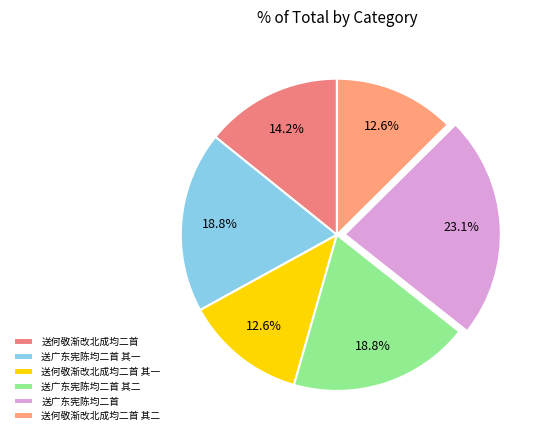

Is it true that 送广东宪陈均二首 其二 is 19% of the pie?

True